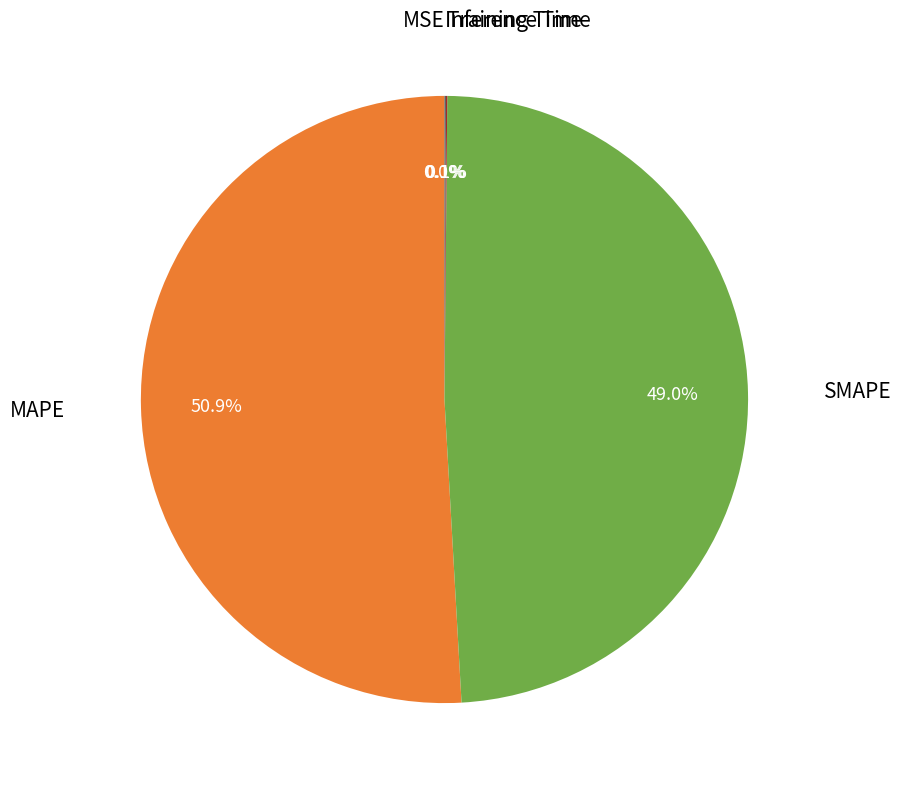

Does any single category account for the majority?

Yes